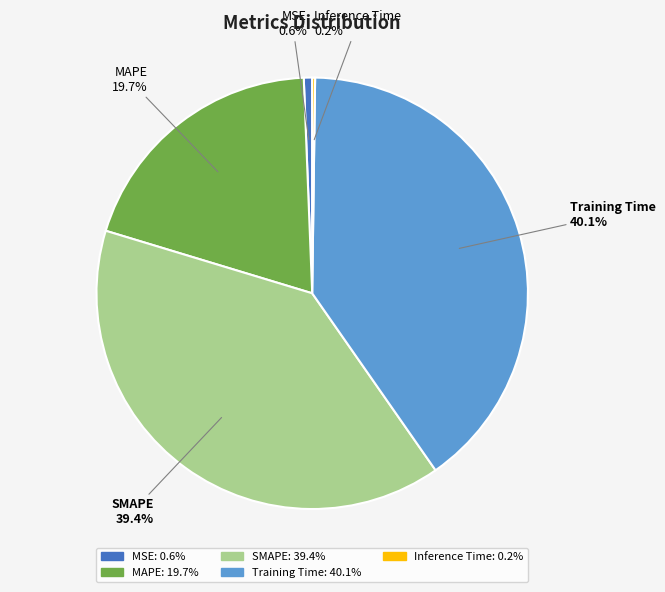

Do MSE and SMAPE together represent more than half of the pie?

No